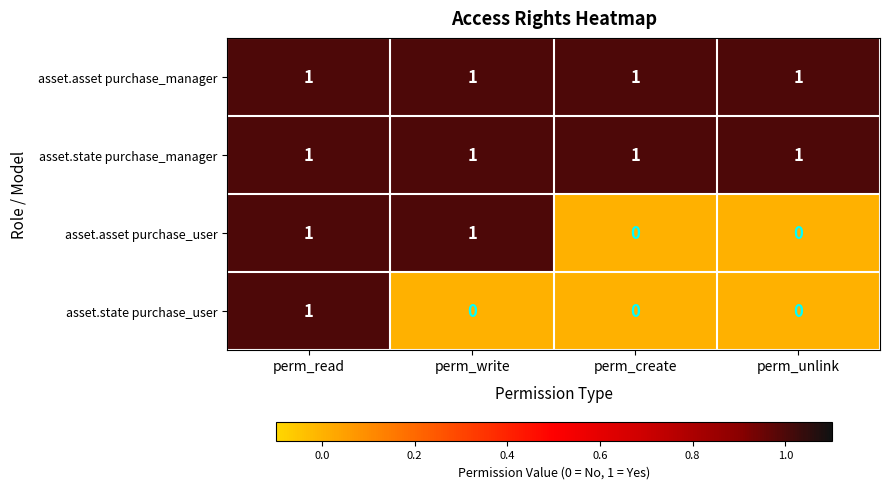

Between perm_read and perm_write, which series saw the biggest shift?

asset.state purchase_user